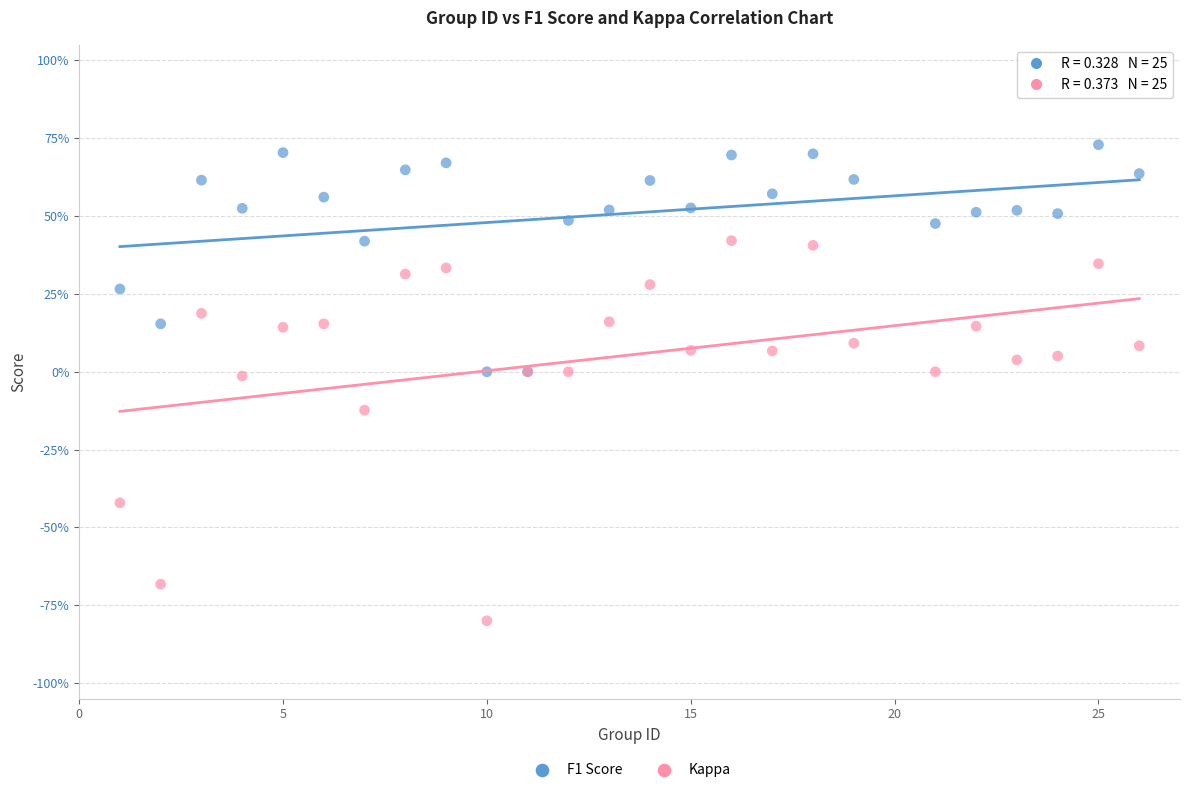

What are all the series names shown in the legend?

F1 Score, Kappa